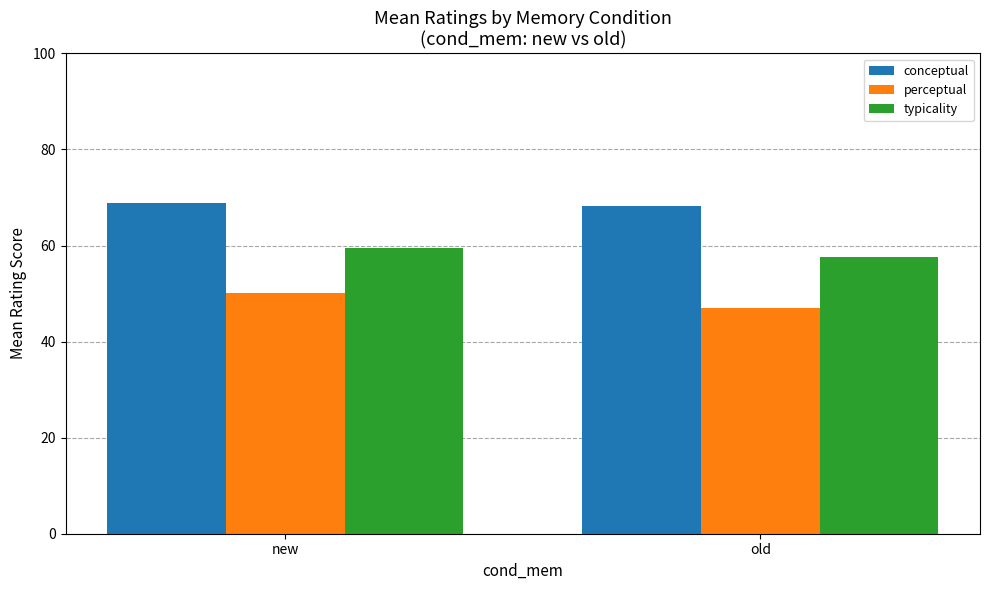

List the series in order of their overall mean, lowest first.

perceptual, typicality, conceptual